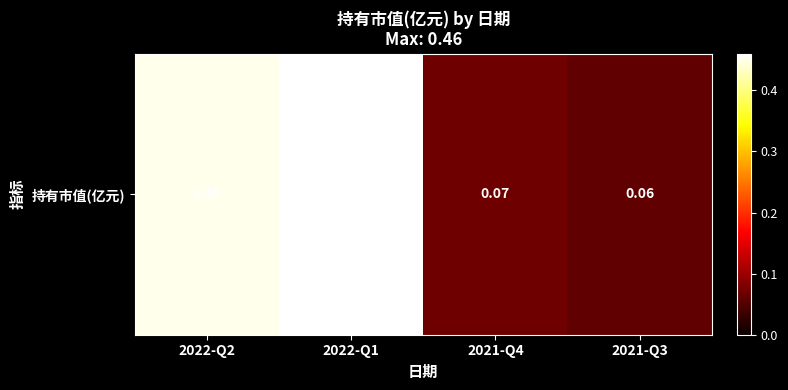

Rank the categories by value from lowest to highest.

2021-Q3, 2021-Q4, 2022-Q2, 2022-Q1